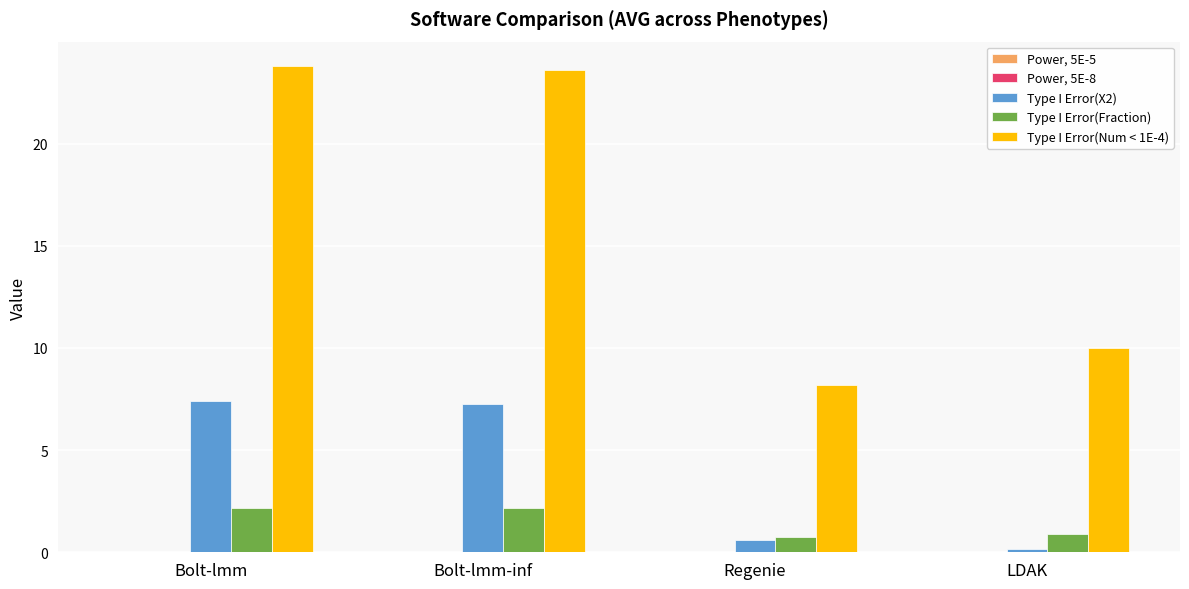

Which series has the largest total across all categories?

Type I Error(Num < 1E-4)